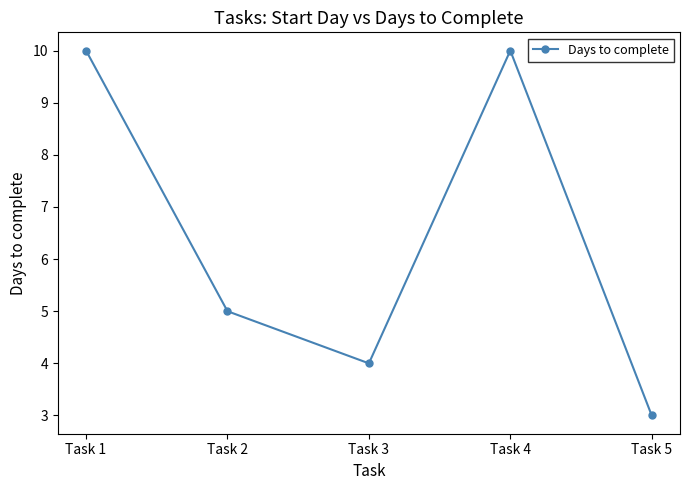

Where does the data first go above 5?

Task 1